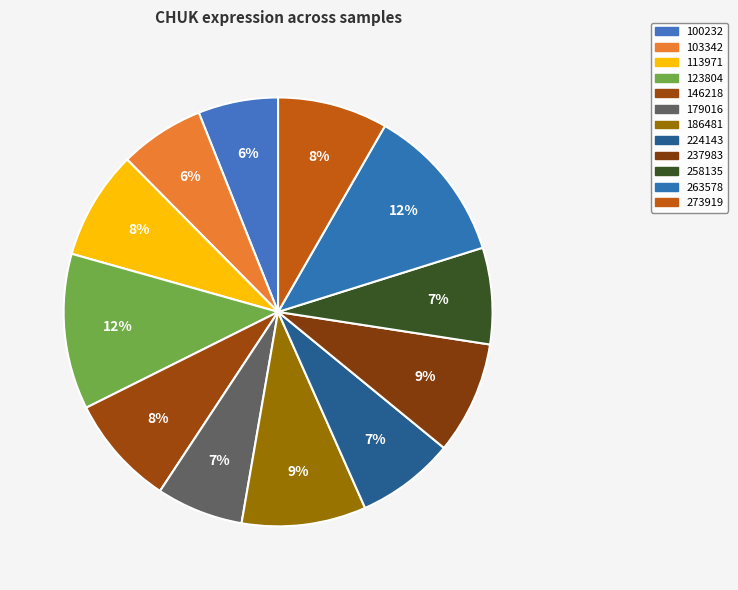

What percentage do 273919 and 186481 together represent?

17.7%